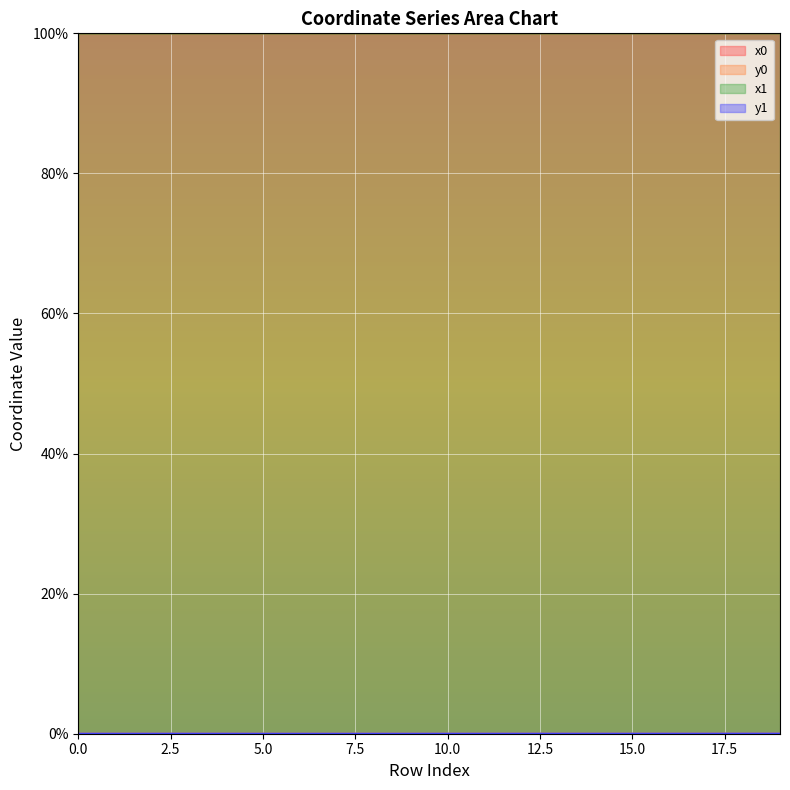

At which category is the sum across all series the highest?

19